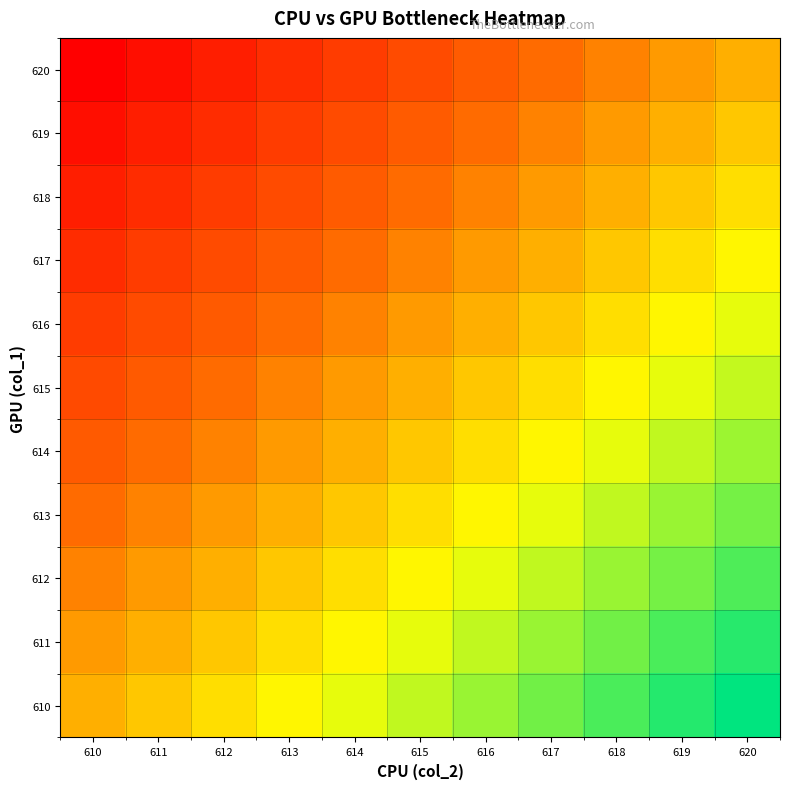

How many distinct data groups are displayed?

11